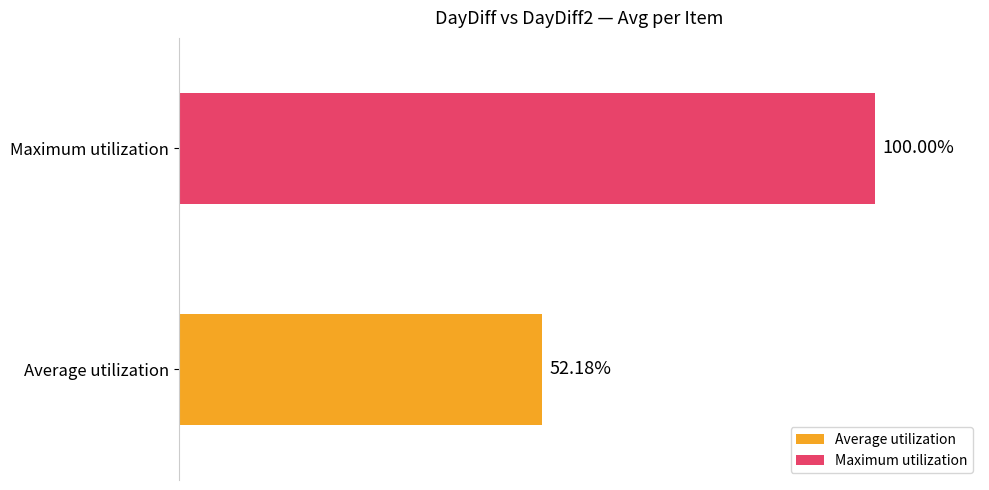

Rank the series by their average value, from lowest to highest.

Average utilization, Maximum utilization